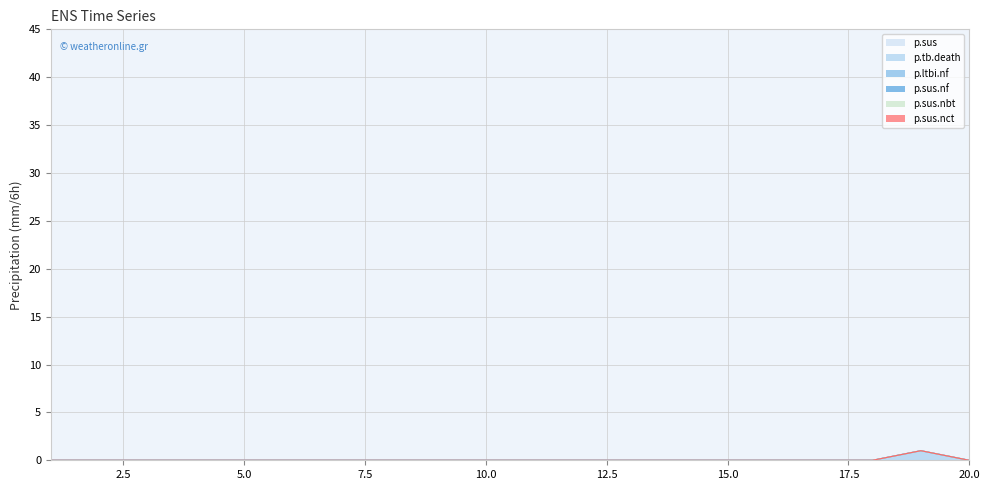

Is it true that p.sus.nbt equals 0 at 18?

True